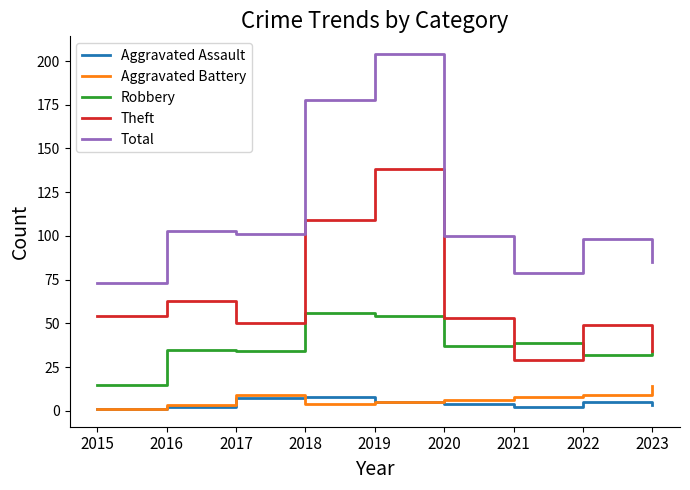

The Total series shows 73 at 2015. True or false?

True